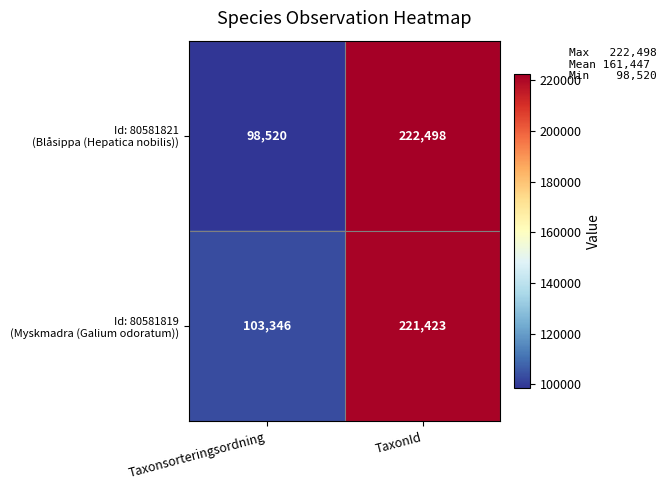

Which label corresponds to the largest value in the chart?

TaxonId